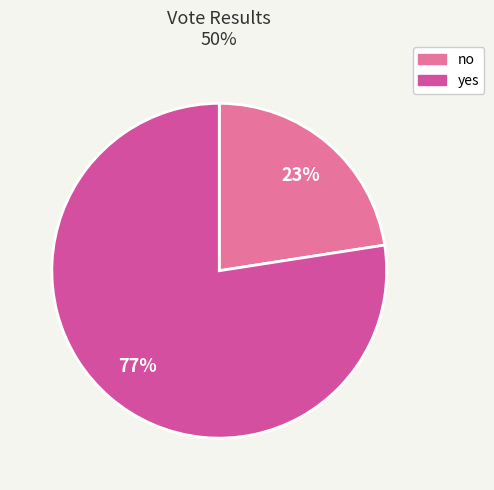

The yes slice represents 72% of the pie. True or false?

False